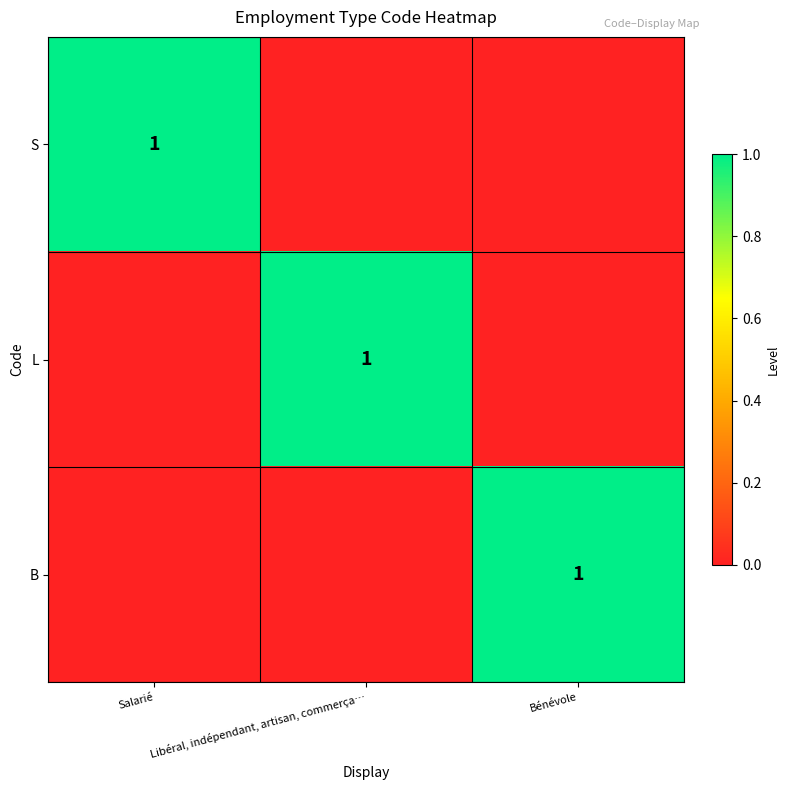

The B series shows 1 at Bénévole. True or false?

True